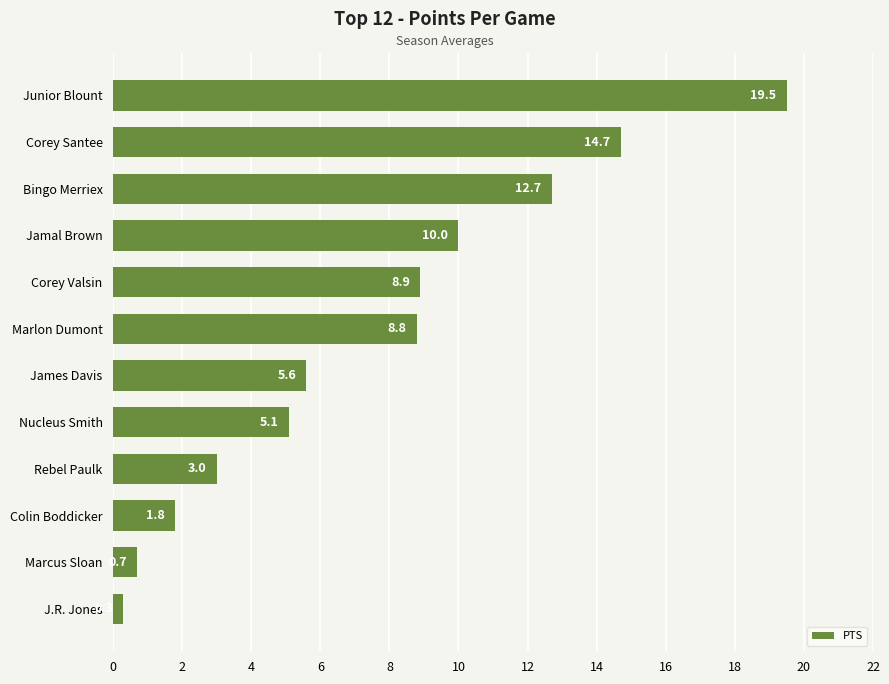

What is the minimum value shown in the chart?

0.3